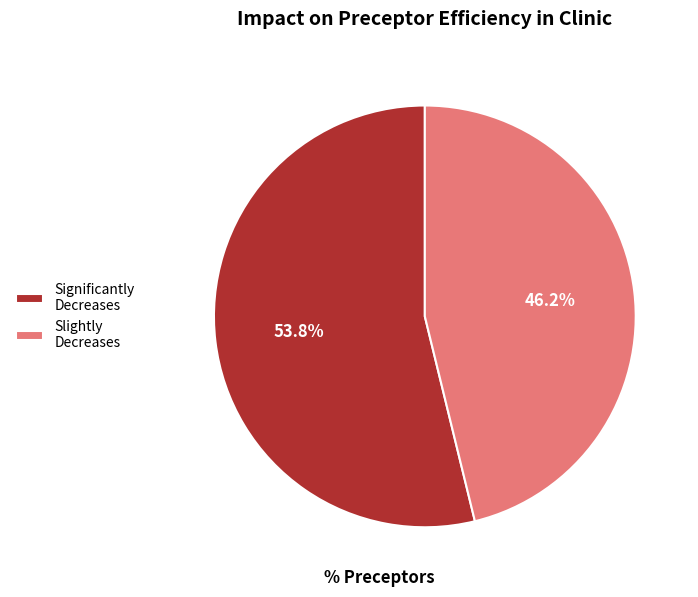

What is the largest slice in the pie chart?

Significantly Decreases